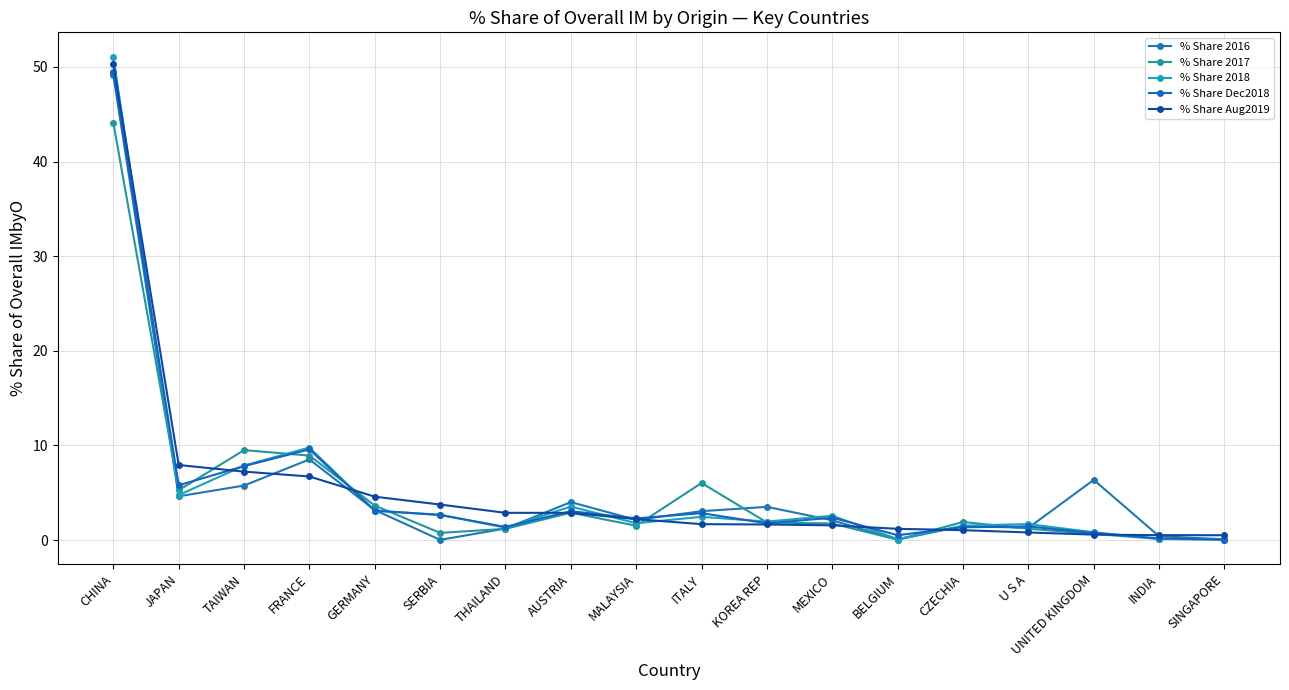

What are all the series names shown in the legend?

% Share 2016, % Share 2017, % Share 2018, % Share Dec2018, % Share Aug2019